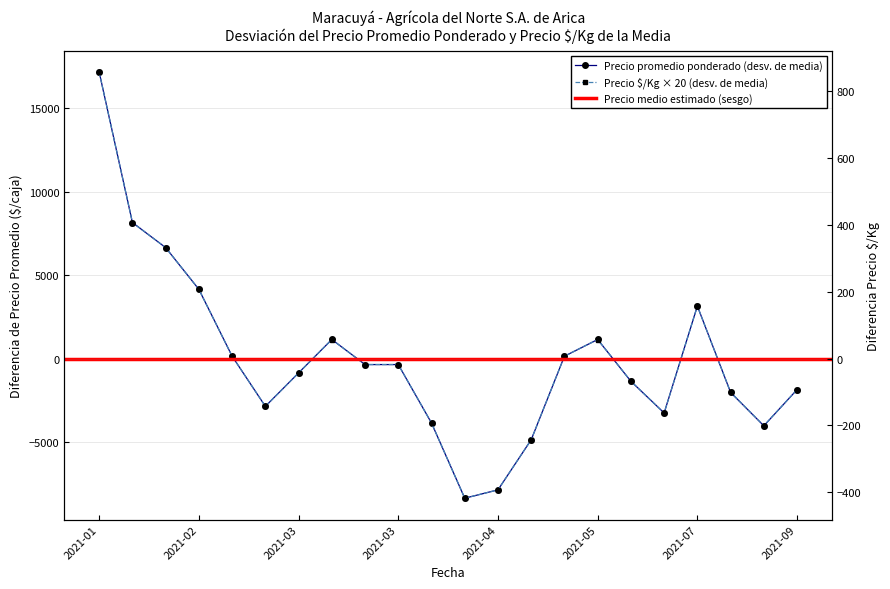

What is the label of the 20th point from the left?

2021-08-13